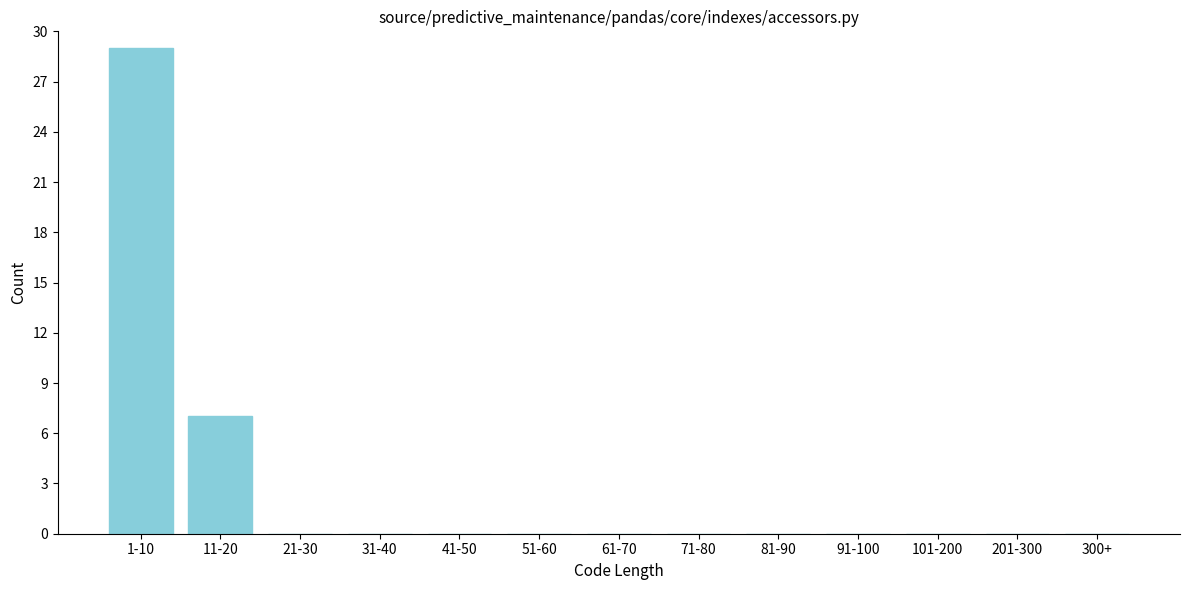

Reading left to right, what are all the values shown in this chart?

1-10=29	11-20=7	21-30=0	31-40=0	41-50=0	51-60=0	61-70=0	71-80=0	81-90=0	91-100=0	101-200=0	201-300=0	300+=0